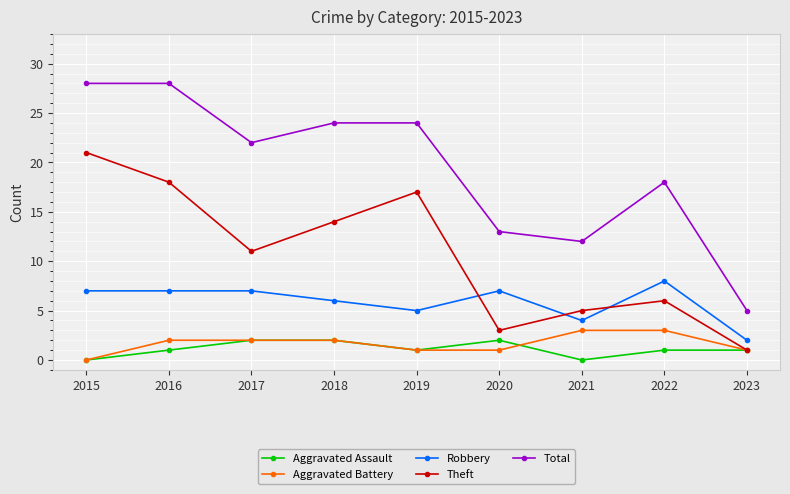

Count the Aggravated Assault values in the range 1 to 2.

7